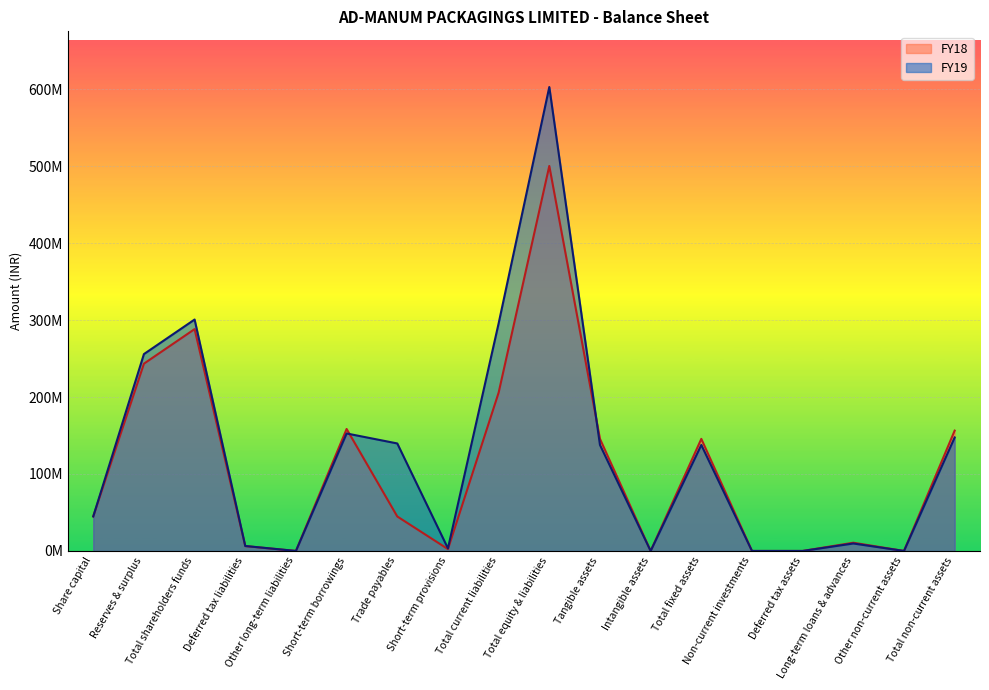

What is the difference between the maximum and second lowest values in the FY18 series?

500180827